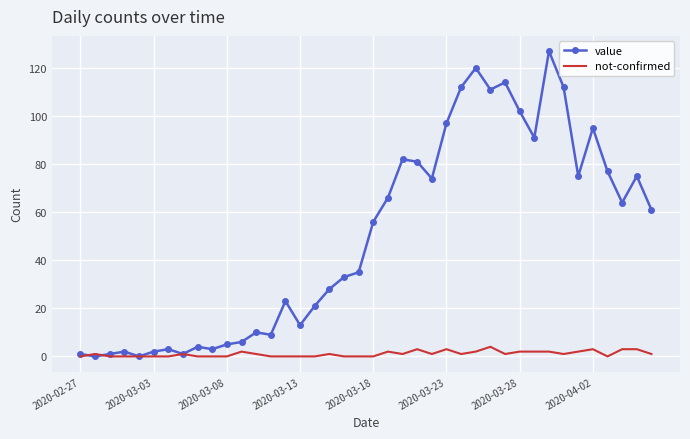

What is the maximum value shown in the chart?

127